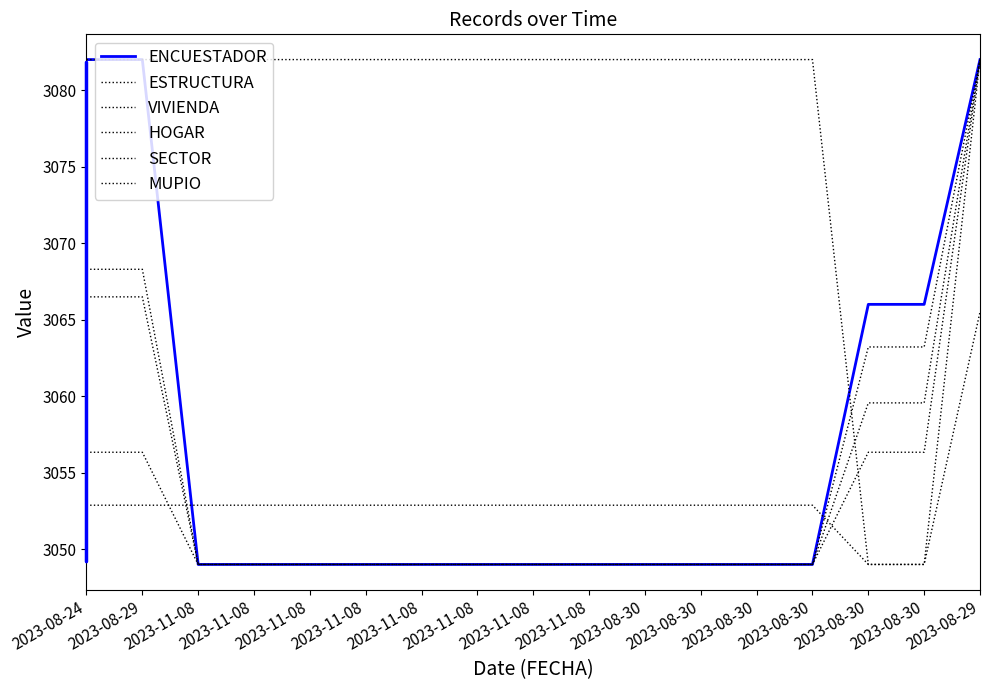

Which category has the lowest value in the MUPIO series?

2023-08-30